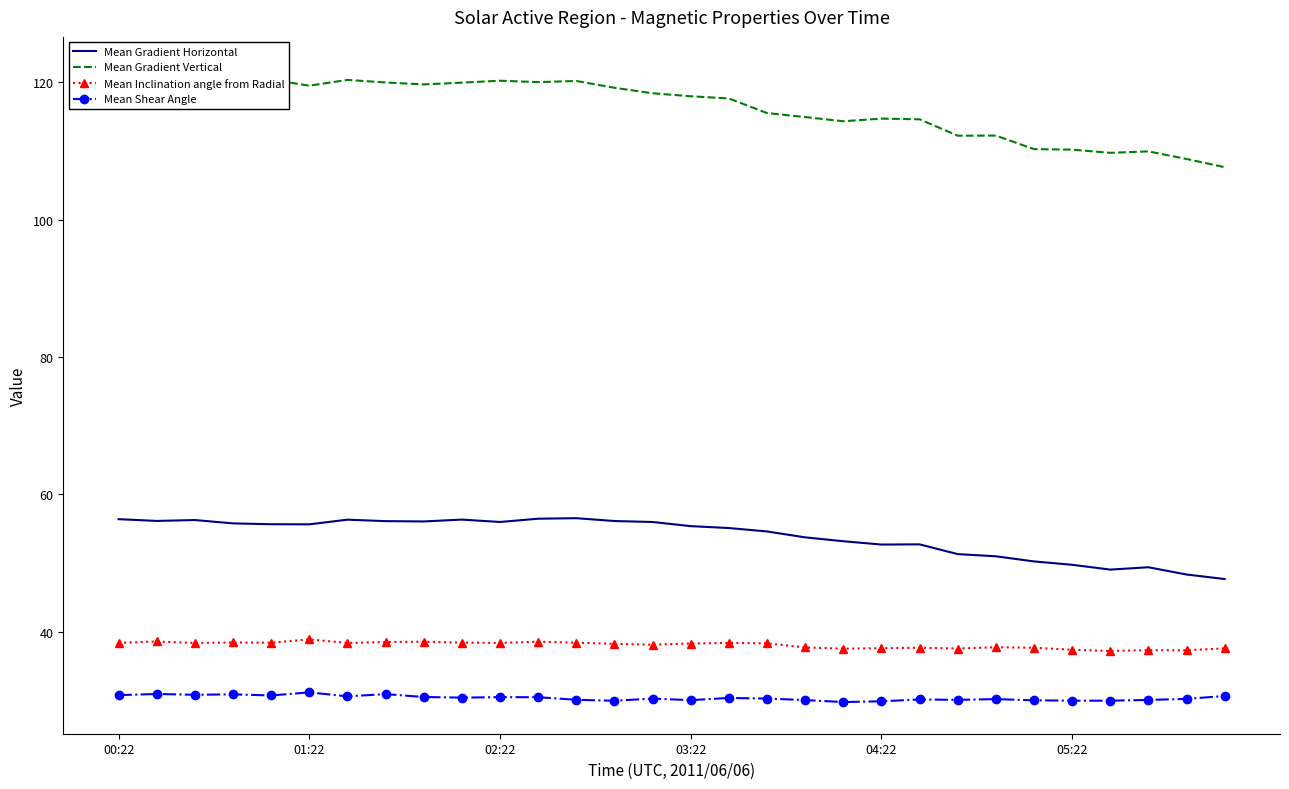

Reading left to right, list all the values displayed in this chart.

Mean Gradient Horizontal: 56.4	56.1	56.2	55.8	55.6	55.6	56.3	56.1	56.0	56.3	56.0	56.4	56.5	56.1	56.0	55.4	55.1	54.6	53.7	53.2	52.7	52.7	51.3	51.0	50.2	49.7	49.0	49.4	48.3	47.7
Mean Gradient Vertical: 122.0	120.2	122.0	120.6	120.4	119.5	120.3	120.0	119.7	119.9	120.2	120.0	120.2	119.2	118.4	118.0	117.6	115.5	114.9	114.3	114.7	114.6	112.2	112.2	110.3	110.2	109.7	109.9	108.8	107.6
Mean Inclination angle from Radial: 38.4	38.6	38.3	38.4	38.4	38.9	38.4	38.5	38.5	38.4	38.4	38.5	38.4	38.2	38.1	38.3	38.4	38.3	37.7	37.5	37.6	37.7	37.5	37.7	37.7	37.4	37.2	37.3	37.3	37.6
Mean Shear Angle: 30.7	30.9	30.8	30.9	30.7	31.2	30.6	30.9	30.5	30.4	30.5	30.5	30.1	29.9	30.2	30.0	30.3	30.3	30.0	29.7	29.9	30.1	30.1	30.2	30.0	29.9	29.9	30.1	30.2	30.6